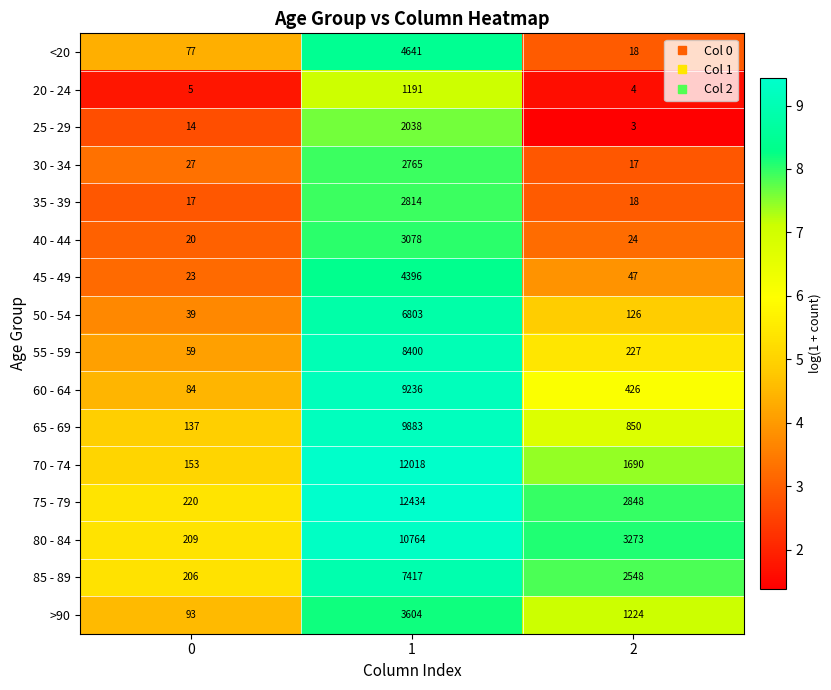

What is the difference between the 70 - 74 values at 0 and 1?

11865